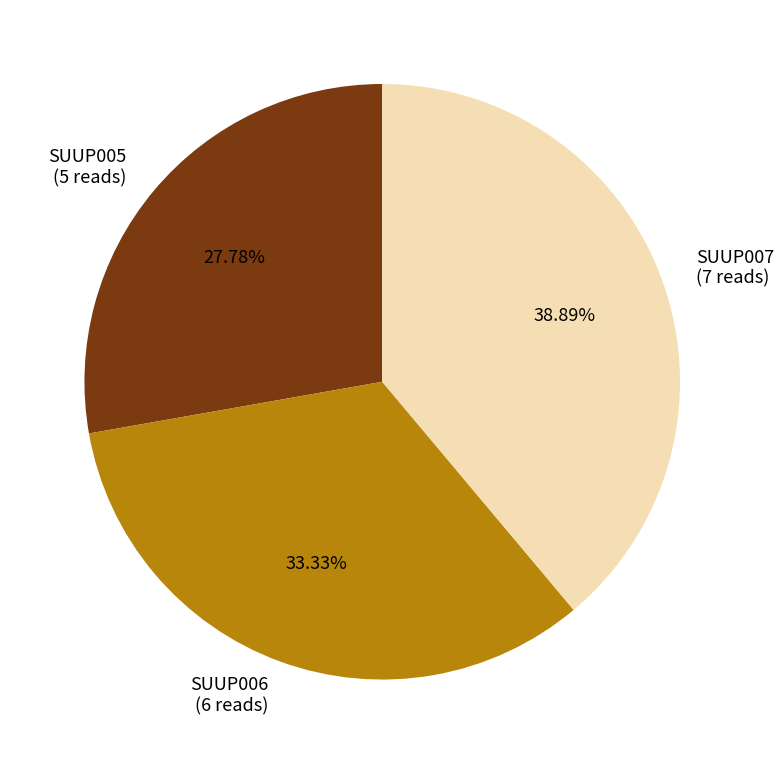

To the nearest percent, what percentage of the pie is SUUP007?

39%